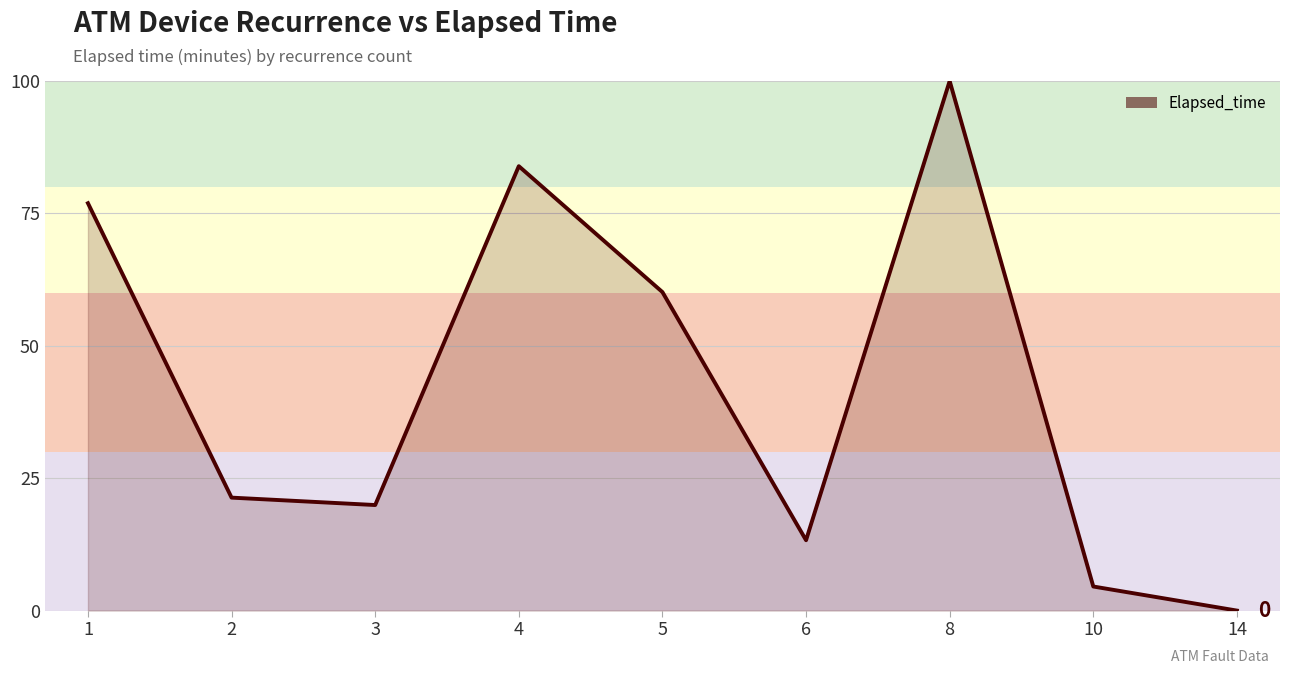

How many interior local valleys (lower than both neighbors) does the data have?

2